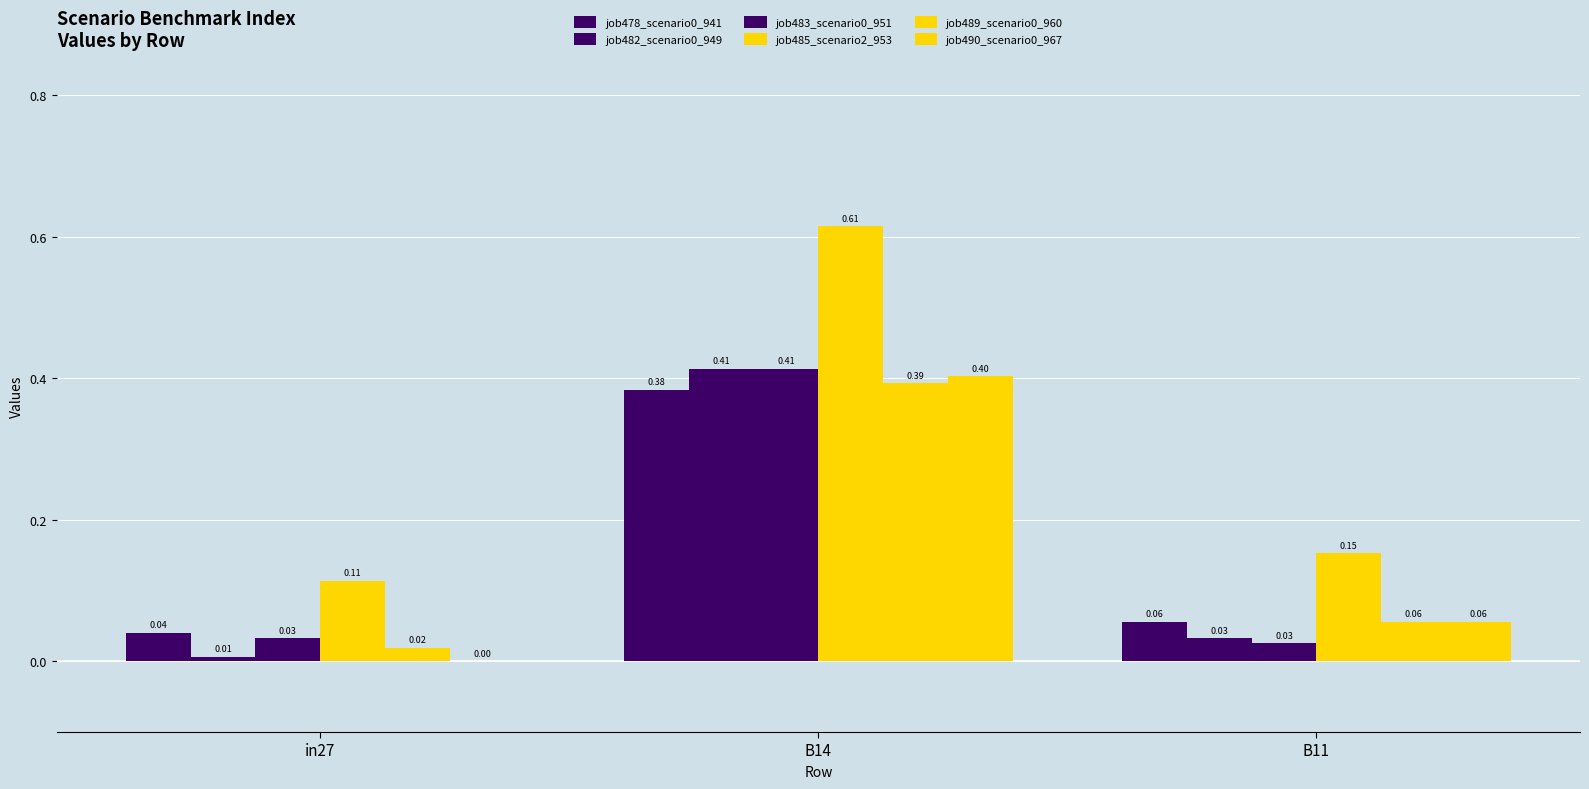

What is the spread (max minus min) of values at B11?

0.1